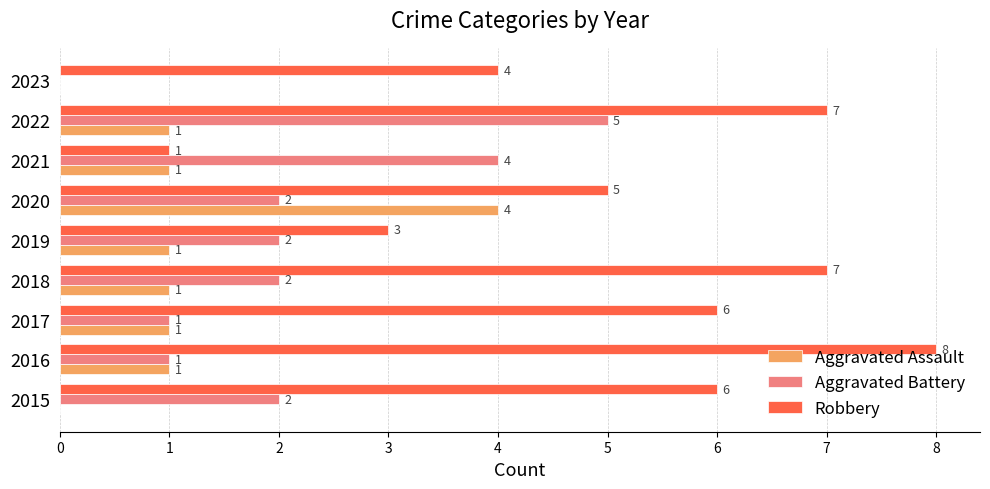

Which category has the highest value in the Aggravated Battery series?

2022